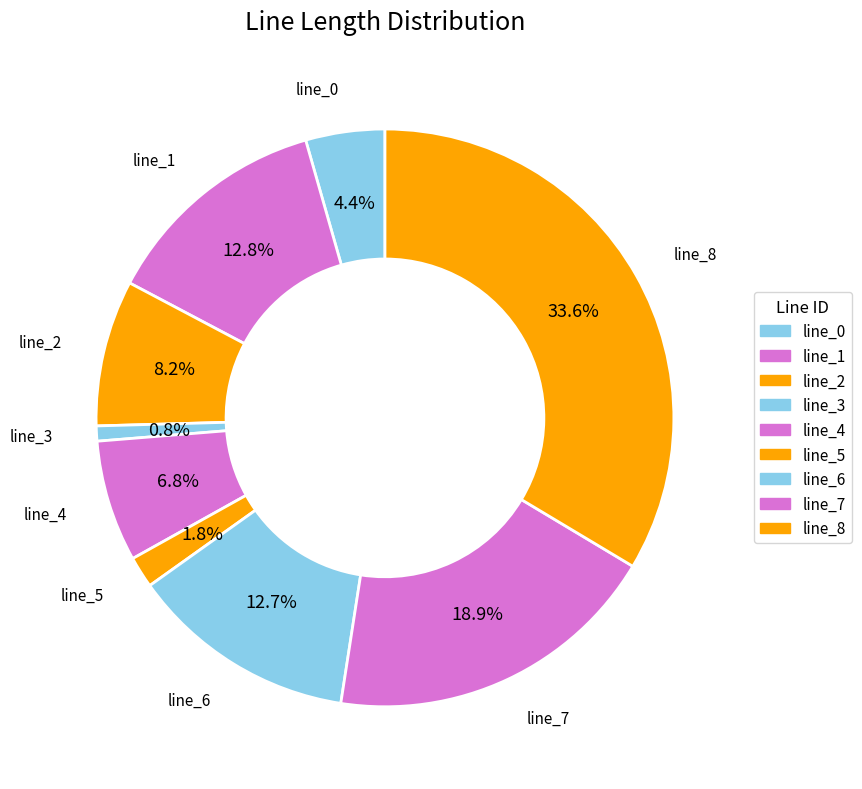

Do line_1 and line_4 together represent more than half of the pie?

No